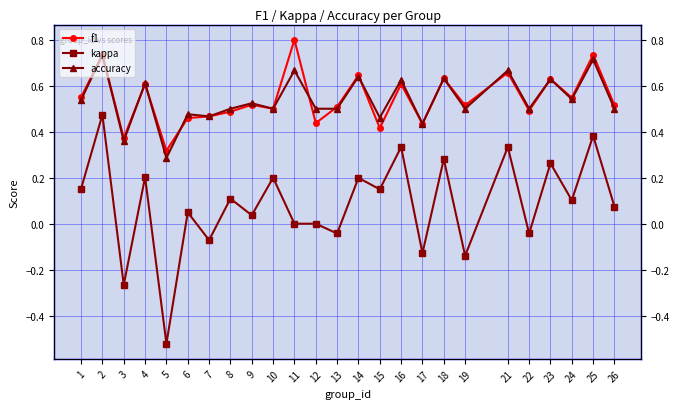

What is the sum of the kappa values at 2 and 3?

0.2